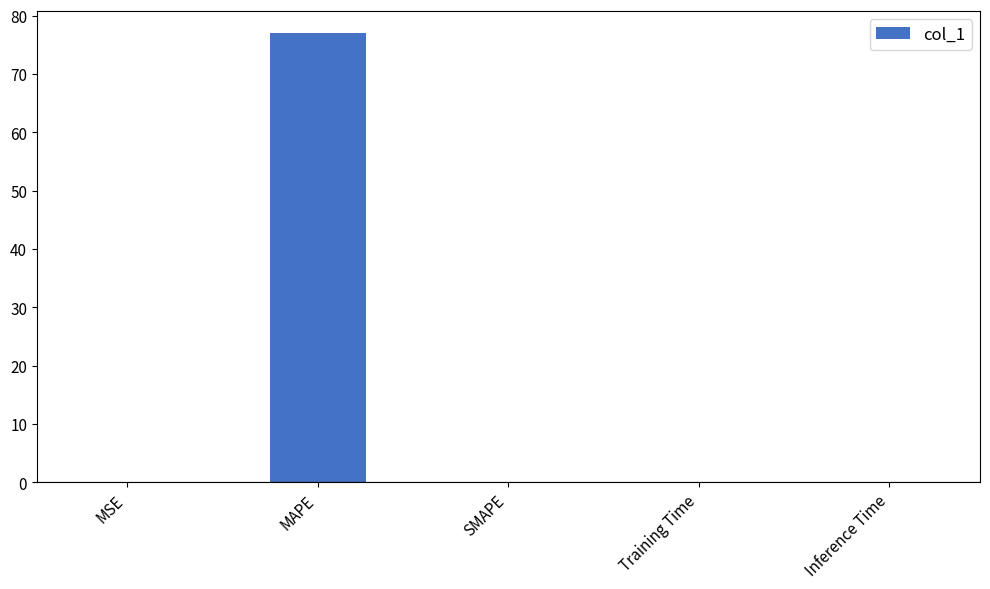

What is the sum of all values?

77.0